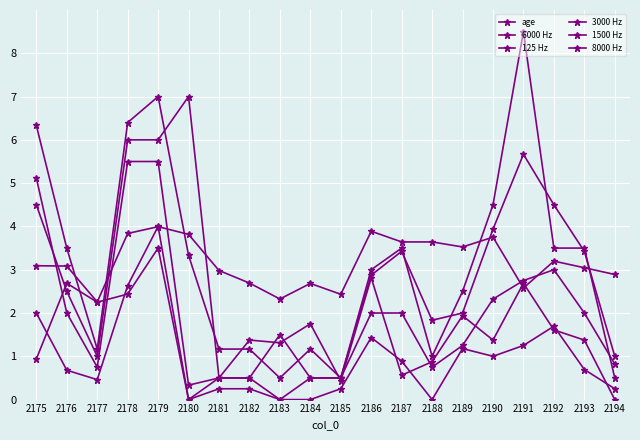

Which category has the lowest value in the 8000 Hz series?

2181